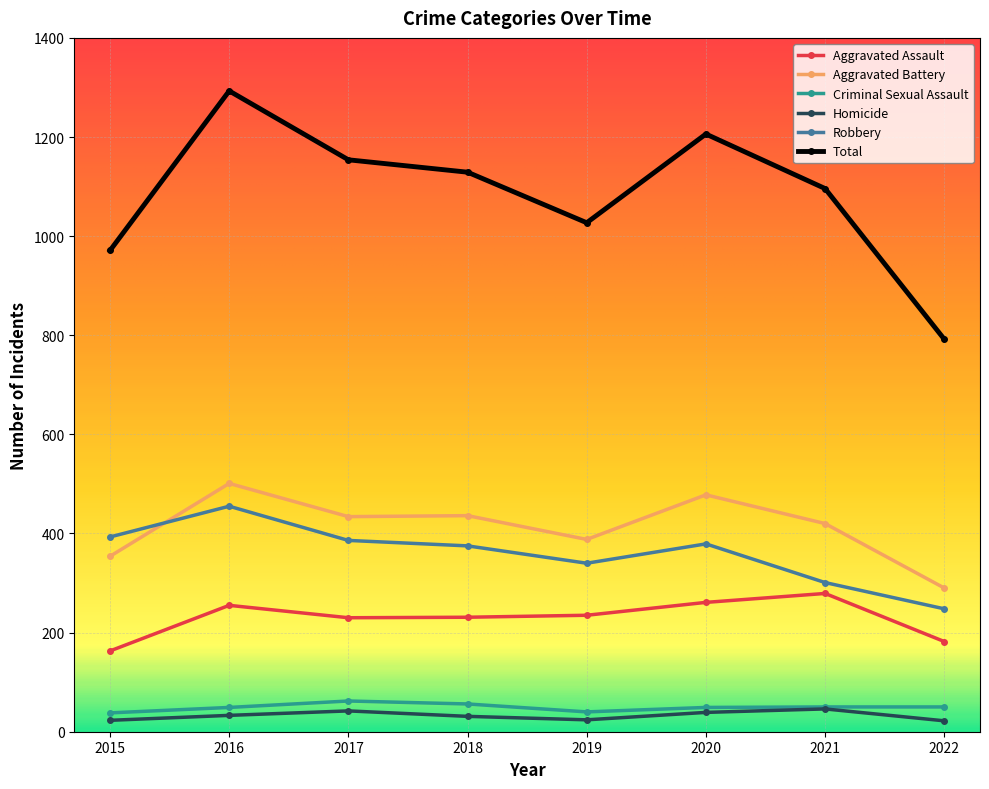

True or false: Aggravated Battery and Robbery cross at least once.

True